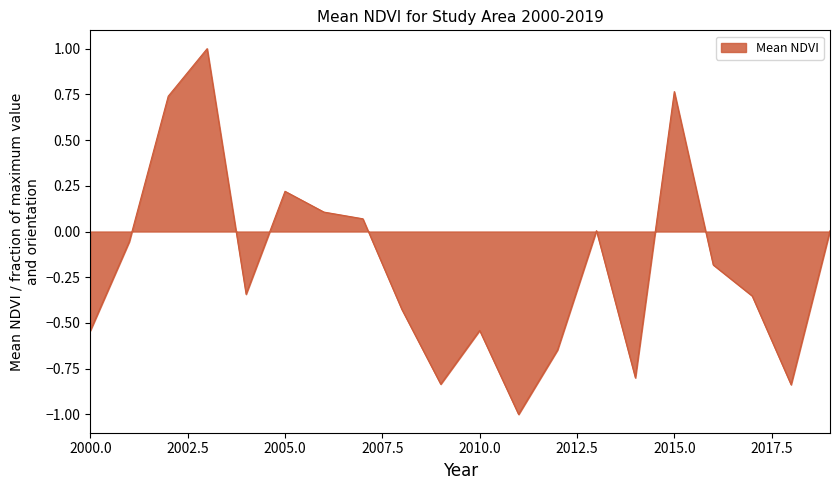

What is the difference between the maximum and minimum values?

2.0